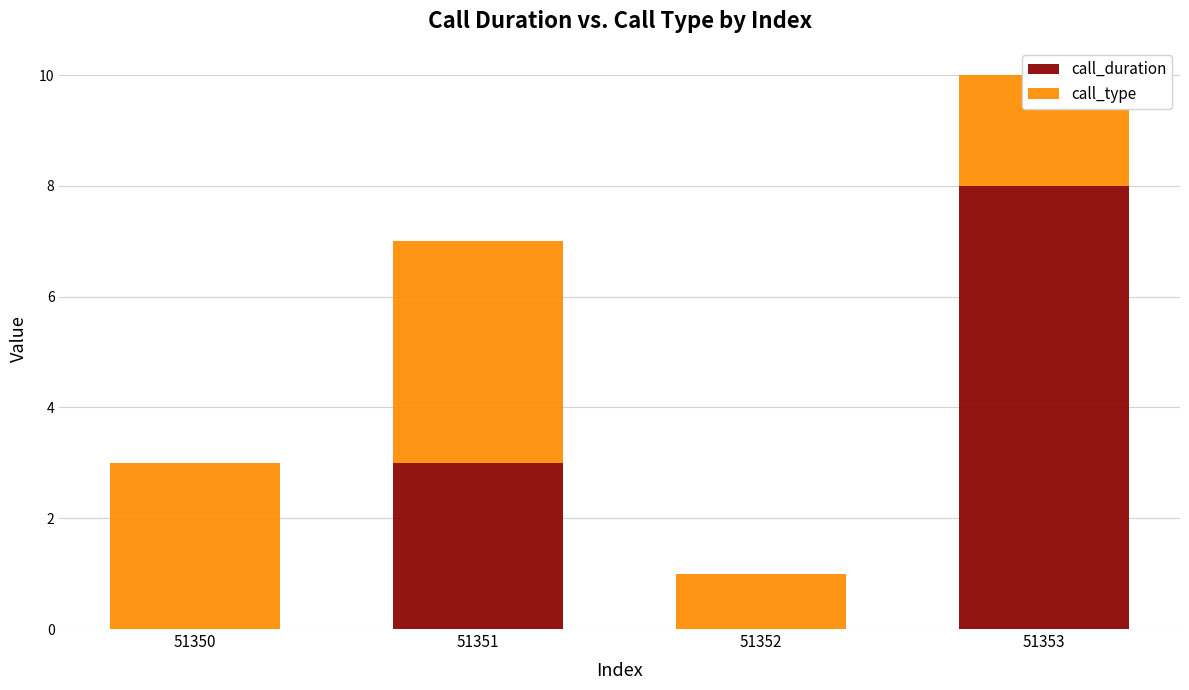

Are the bars grouped side by side (vs. stacked)?

No